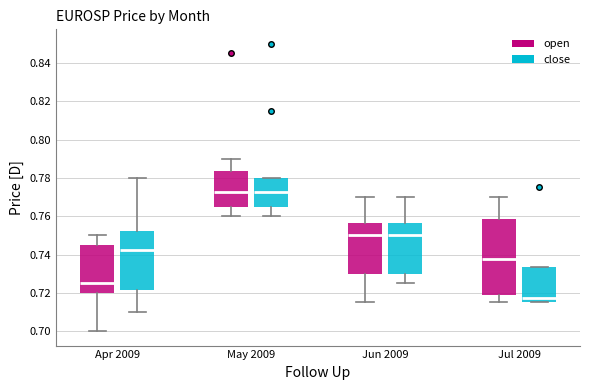

Reading left to right, read every box against the y-axis: the position of its median line, the range the box covers, and the ends of its whiskers. The values are not printed on the chart, so give them approximately, as read against the axis.

Apr 2009 (open): median 0.726, box 0.720 to 0.746, whiskers 0.700 to 0.750
Apr 2009 (close): median 0.742, box 0.722 to 0.752, whiskers 0.710 to 0.780
May 2009 (open): median 0.772, box 0.766 to 0.784, whiskers 0.760 to 0.790
May 2009 (close): median 0.772, box 0.766 to 0.780, whiskers 0.760 to 0.780
Jun 2009 (open): median 0.750, box 0.730 to 0.756, whiskers 0.716 to 0.770
Jun 2009 (close): median 0.750, box 0.730 to 0.756, whiskers 0.726 to 0.770
Jul 2009 (open): median 0.738, box 0.718 to 0.758, whiskers 0.716 to 0.770
Jul 2009 (close): median 0.718, box 0.716 to 0.734, whiskers 0.716 to 0.734